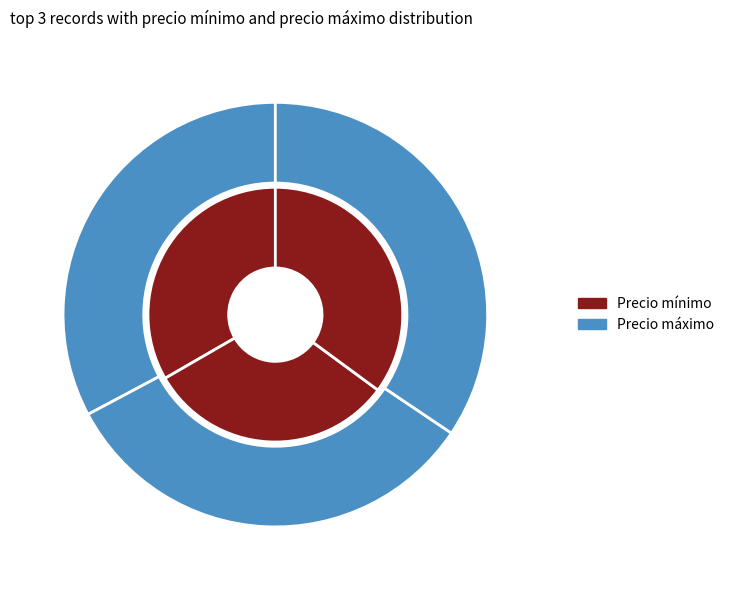

Rank the series at 50 from highest to lowest value.

Precio máximo, Precio mínimo